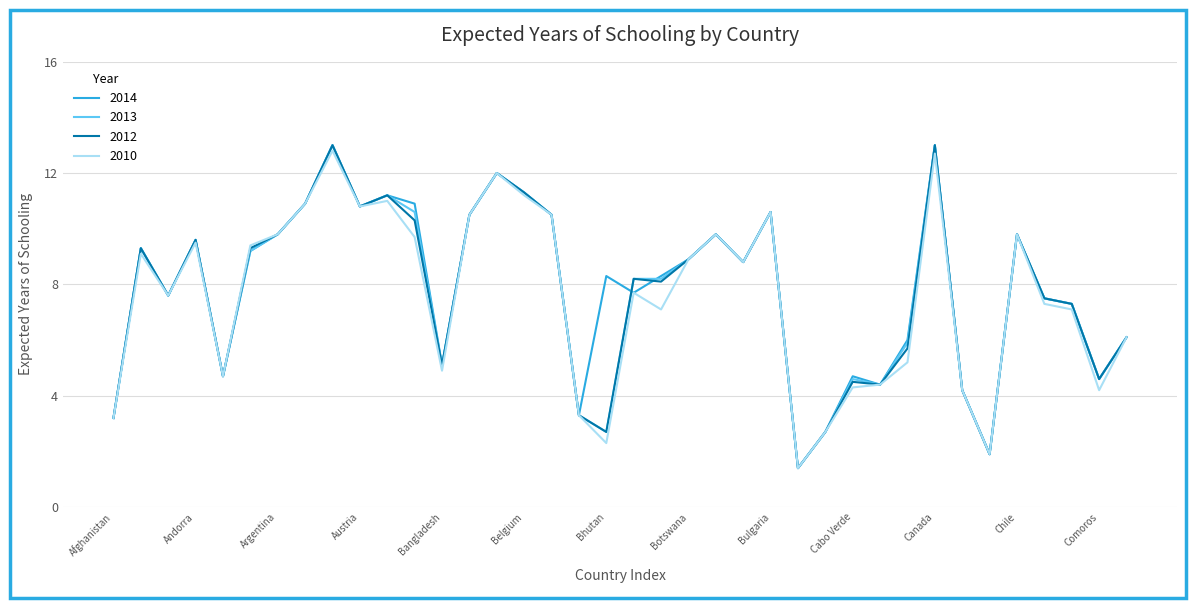

How many series are shown in this chart?

4